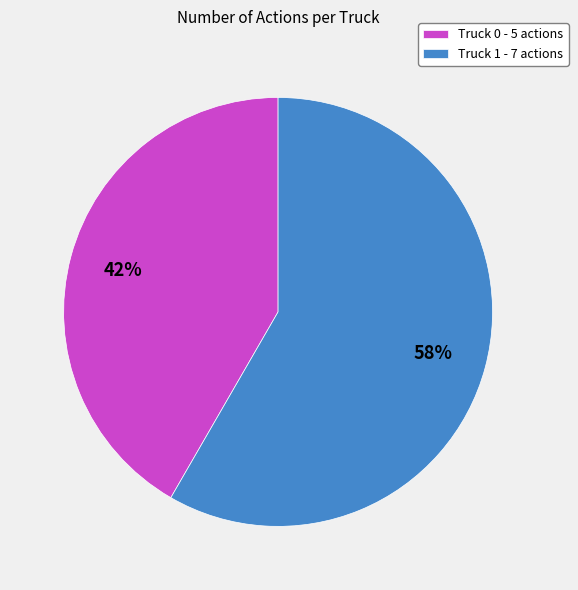

Does Truck 0 account for over 50% of the chart?

No